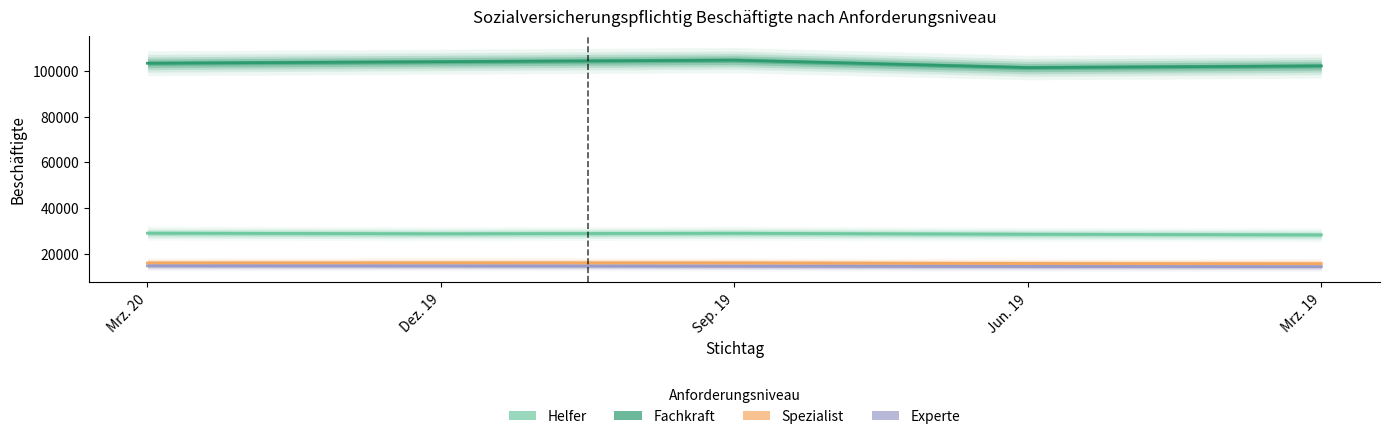

Is this an area chart (filled region under the line)?

No